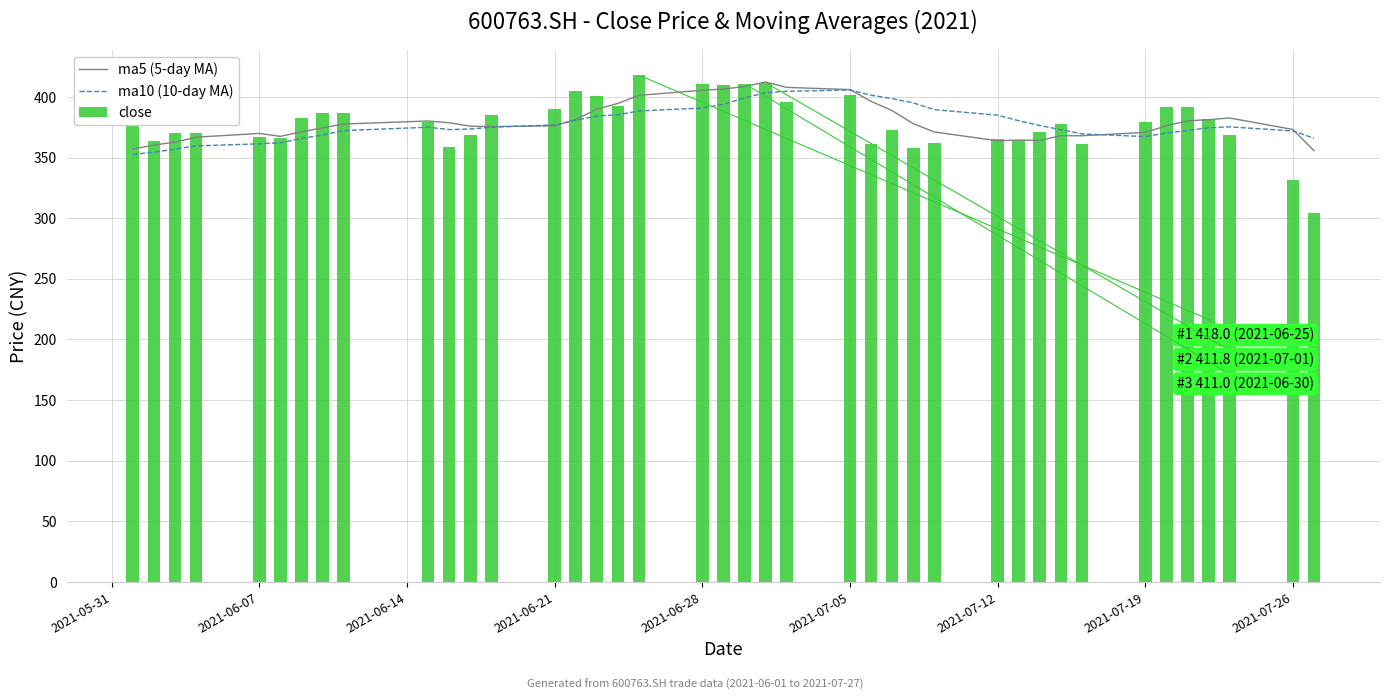

What is the lowest value of the ma5 (5-day MA) series?

355.8